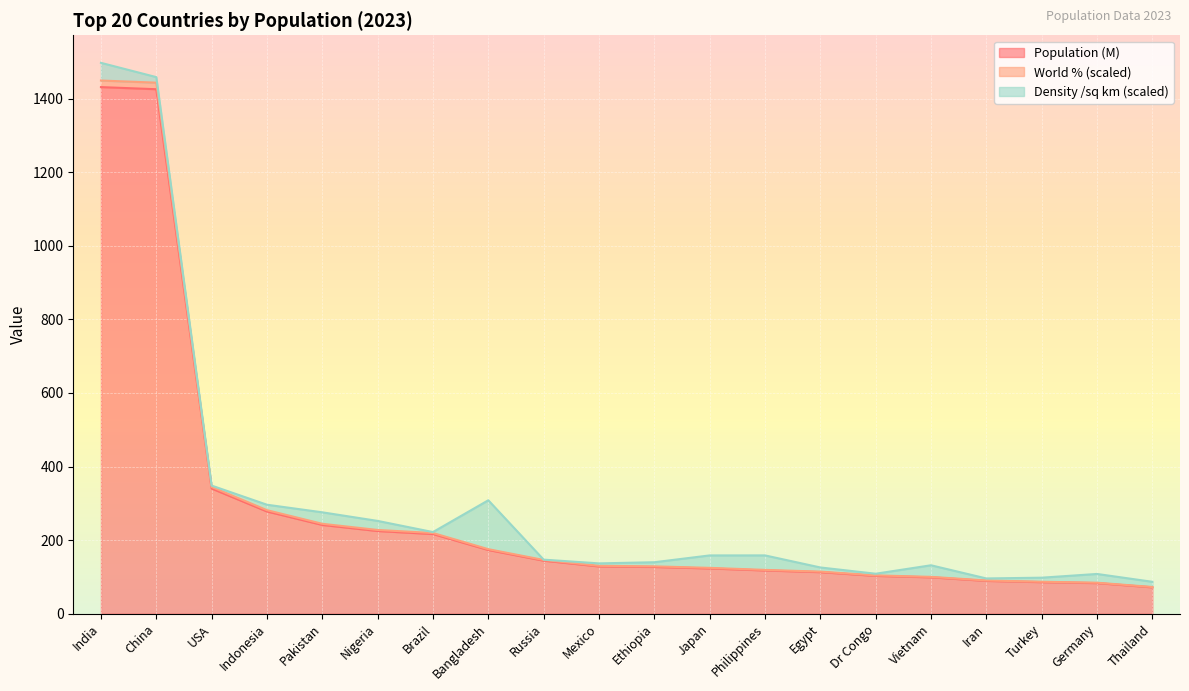

What is the sum of all Population (M) values?

5618.1